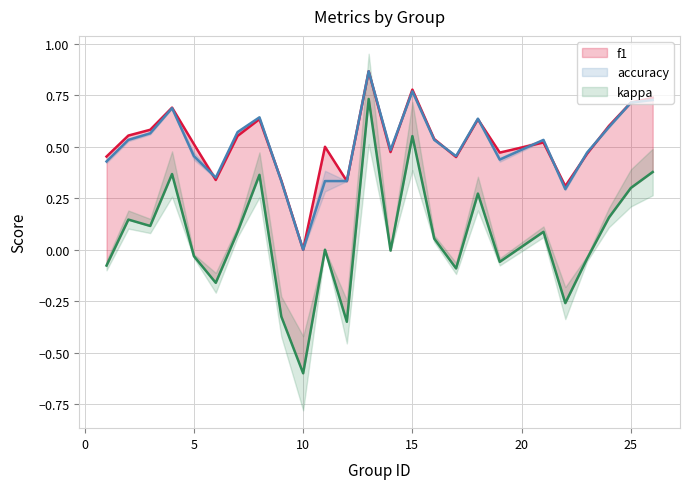

Is the value of accuracy at 8 greater than the value of f1 at −5?

No